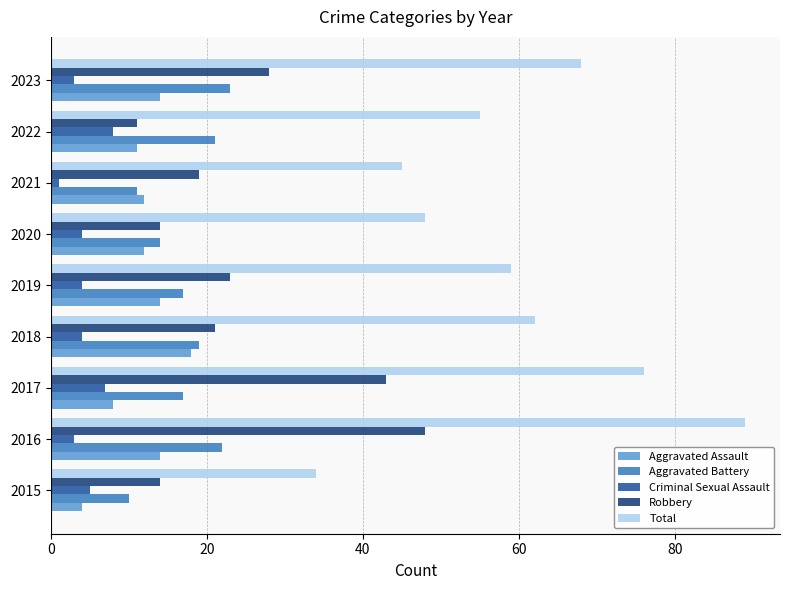

At which category is the sum across all series the highest?

2016